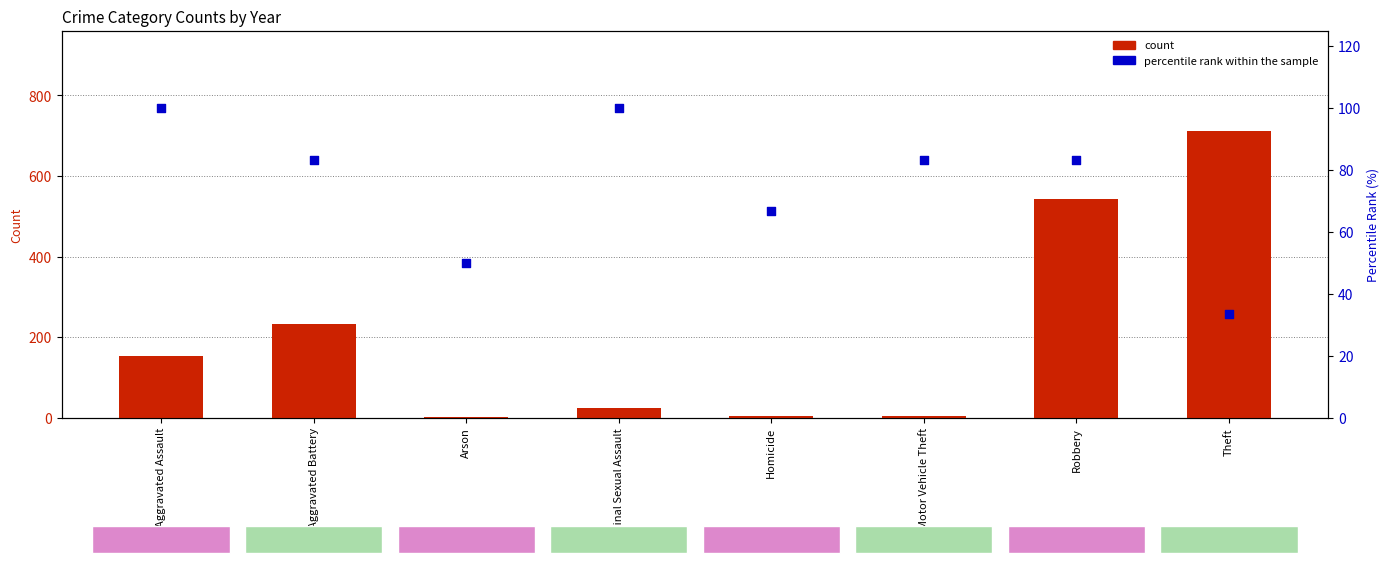

Which series reaches the maximum Y coordinate?

count